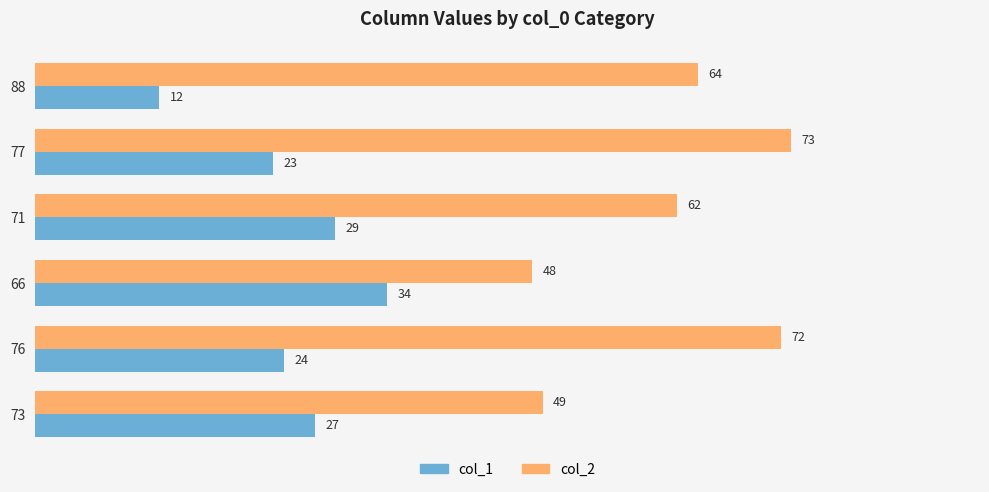

What is the total value across all series at 77?

96